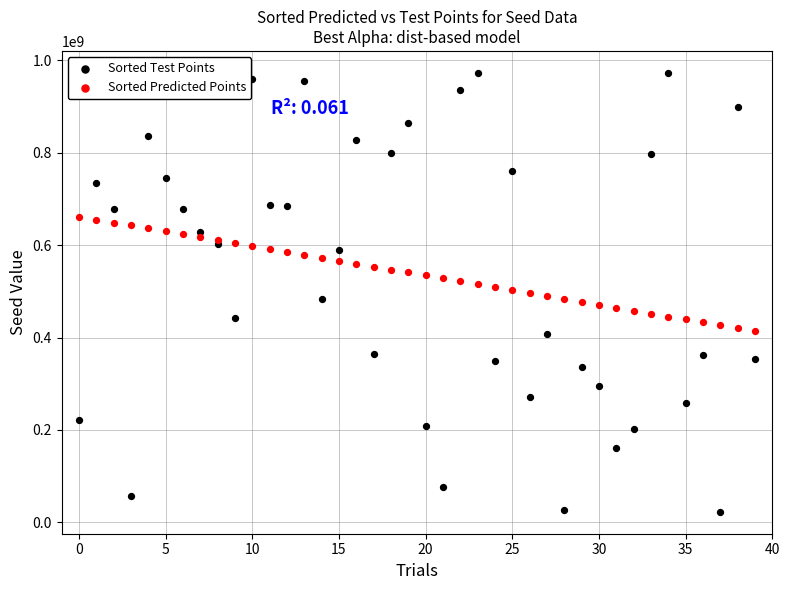

Which series has the widest spread of Y values?

Sorted Test Points